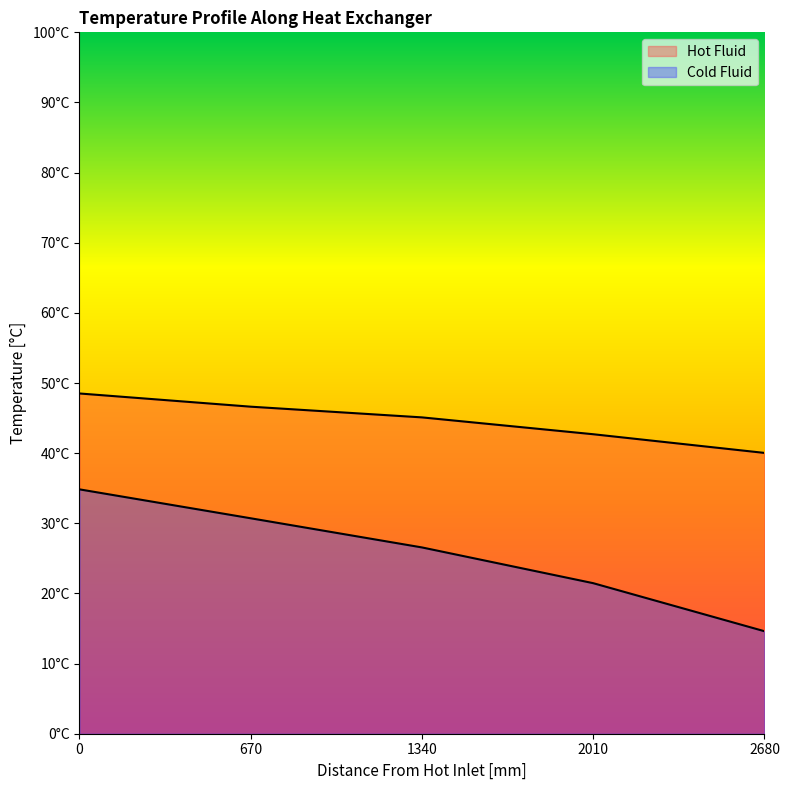

How many data points in Cold Fluid are less than 26?

2